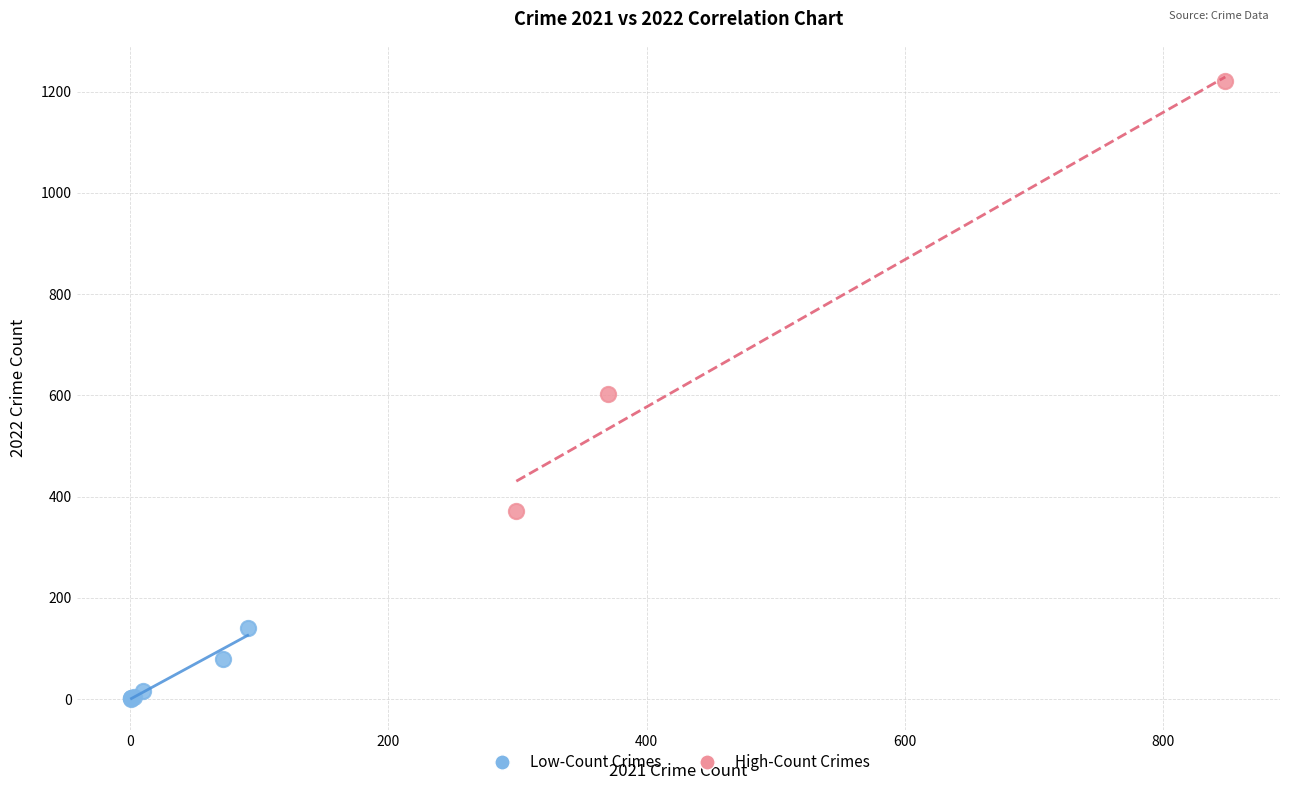

What are all the series names shown in the legend?

Low-Count Crimes, High-Count Crimes